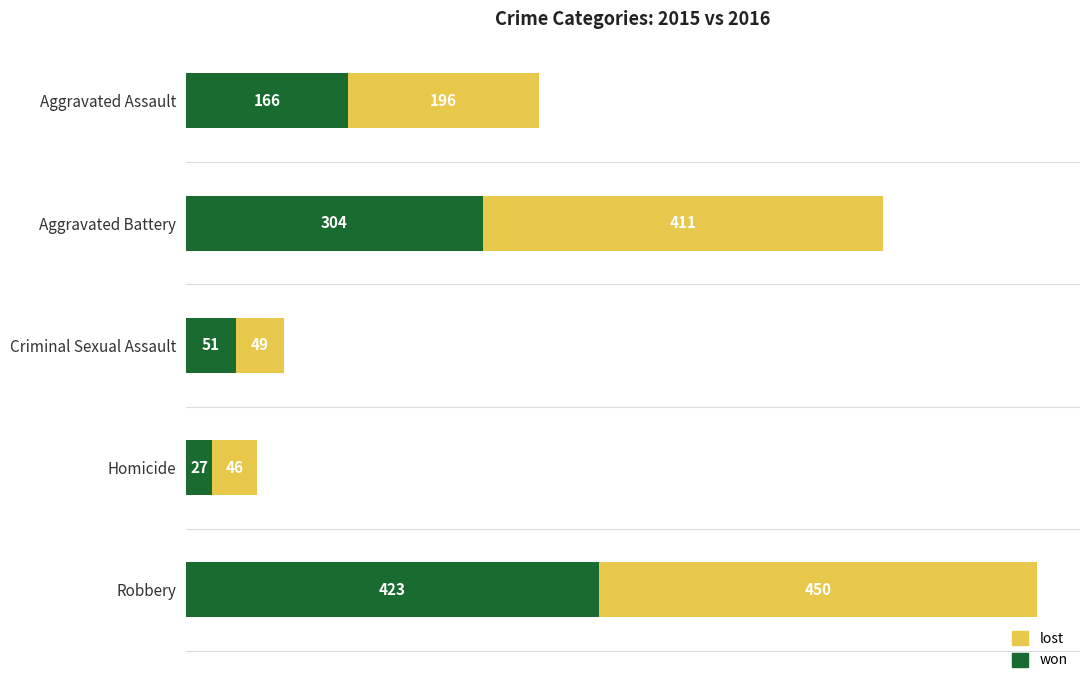

The won series shows 423 at Robbery. True or false?

True